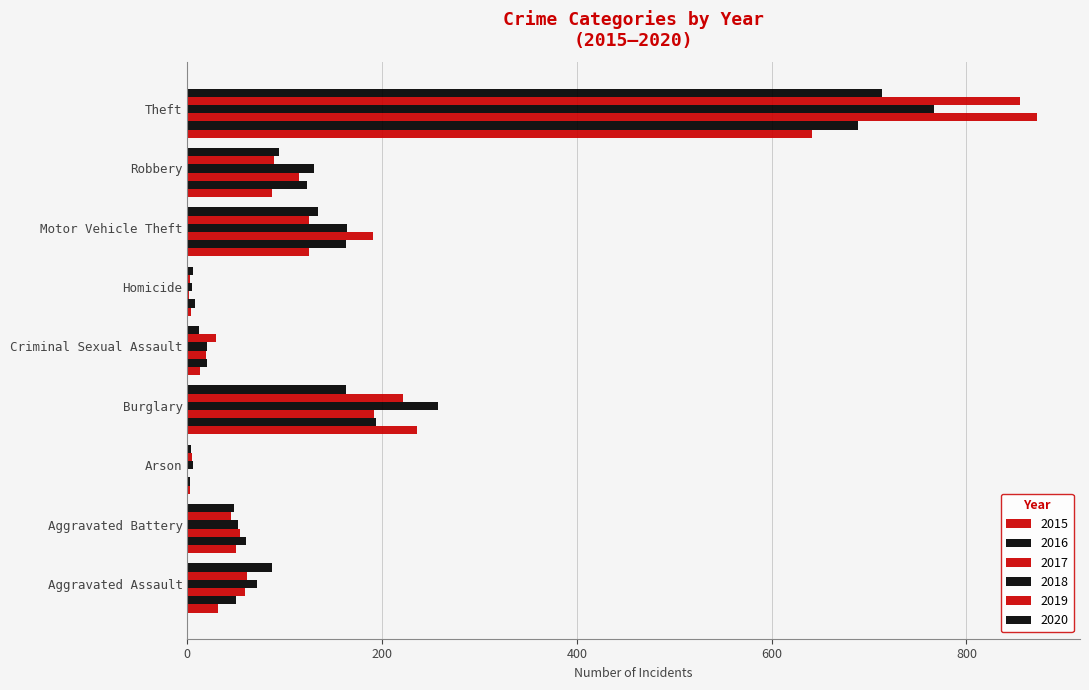

How many data points does each series have?

9